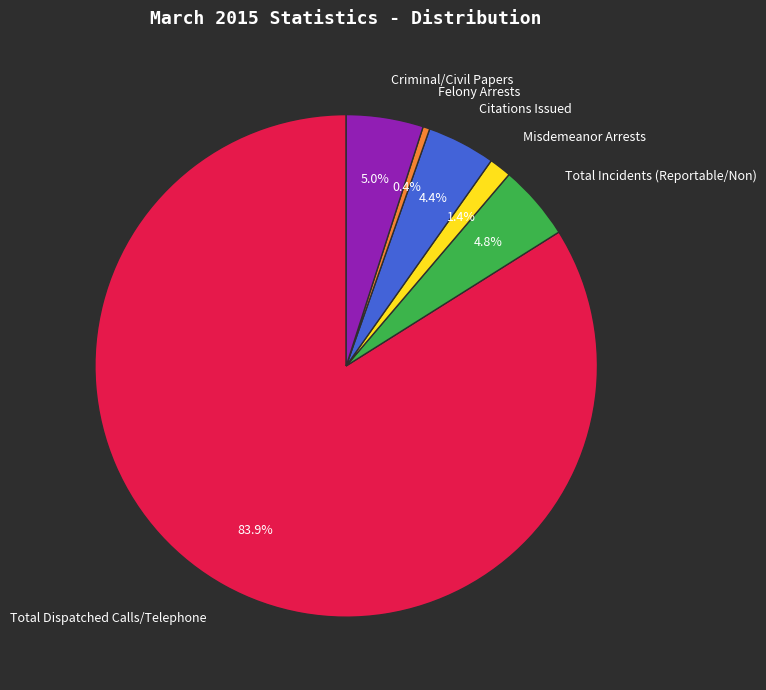

What is the smallest slice in the pie chart?

Felony Arrests